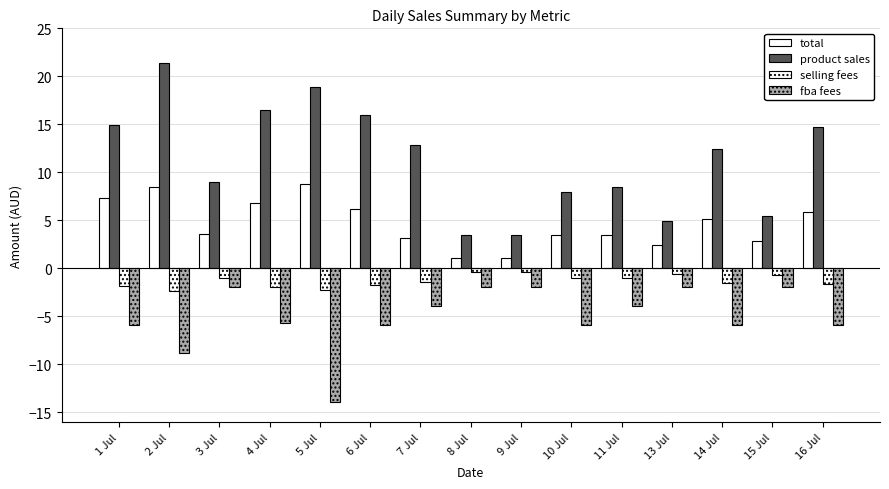

What is the value of the total bar at the 15th from the left?

5.8